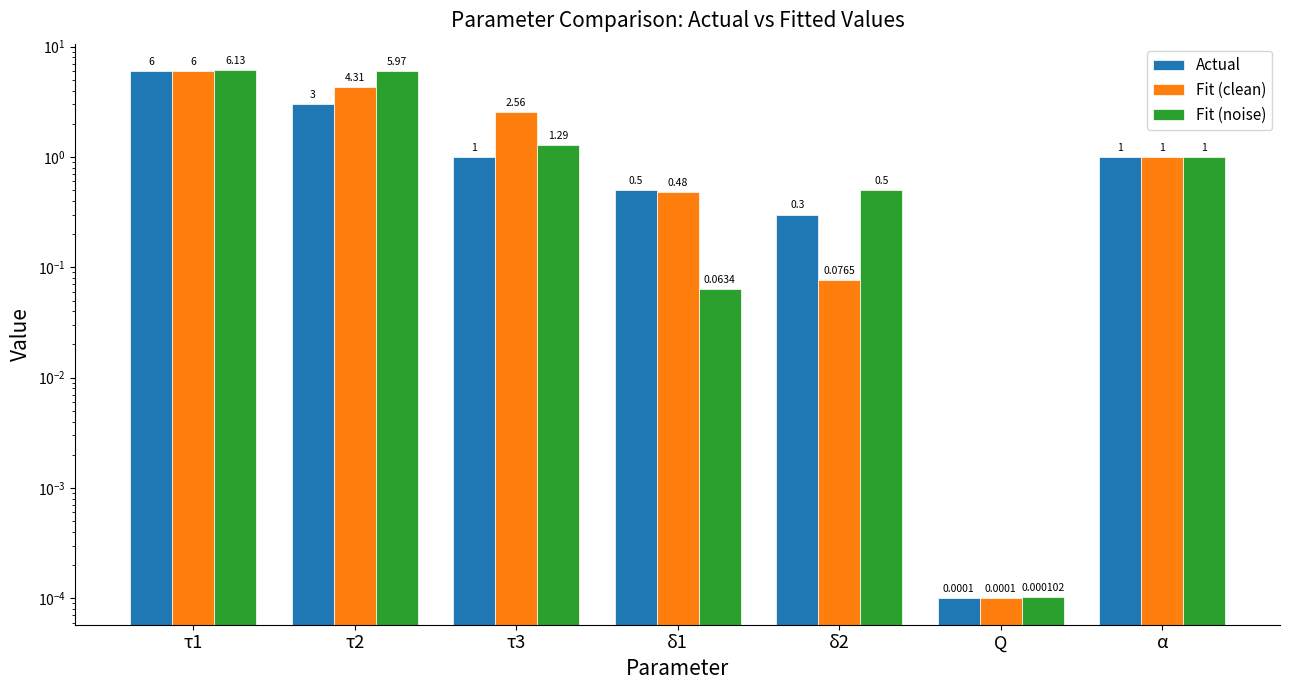

At which label is Actual closest to 3?

τ2